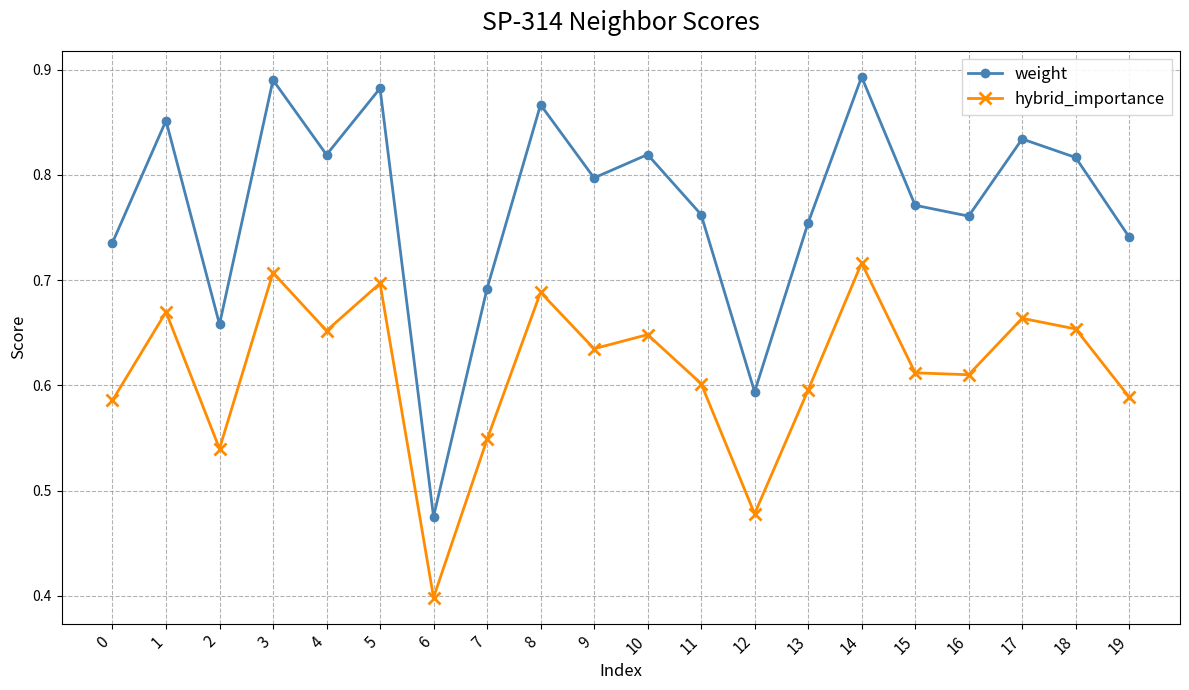

Which label corresponds to the smallest value in the chart?

6